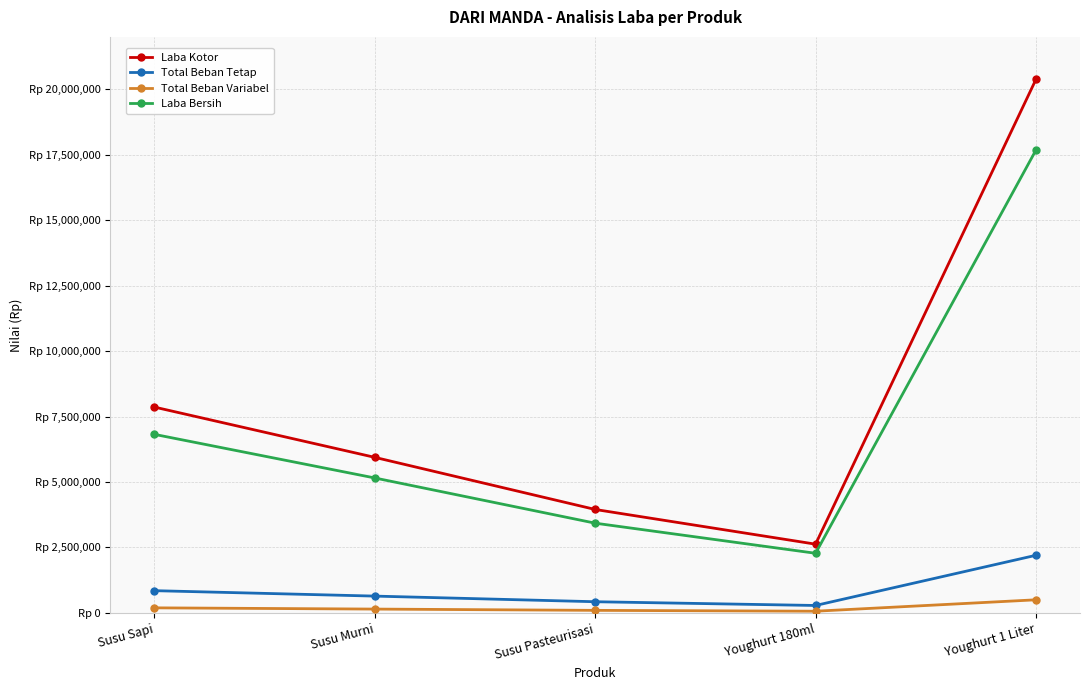

Is this an area chart (filled region under the line)?

No